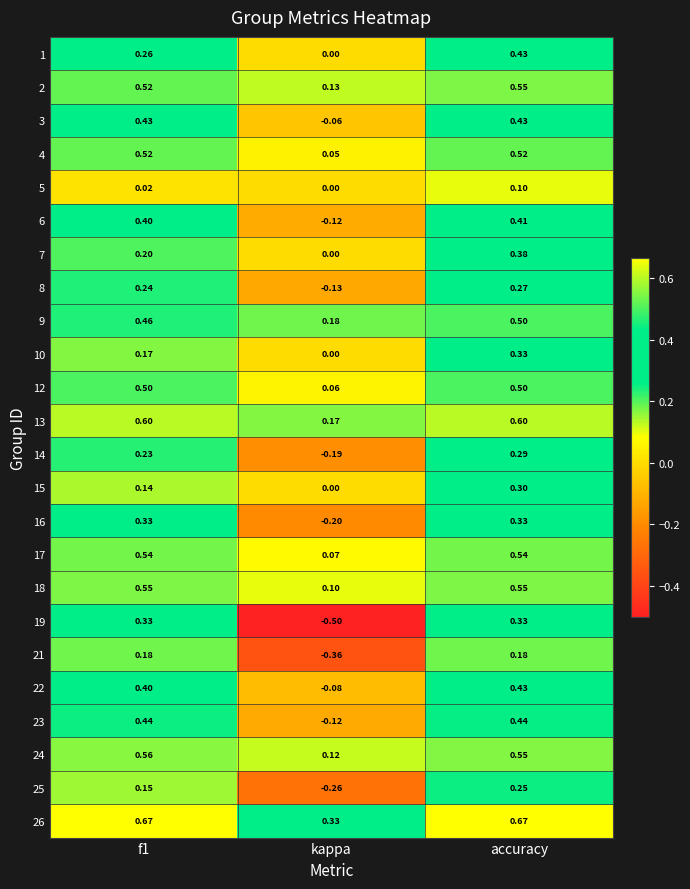

Which category has the lowest value in the 26 series?

kappa